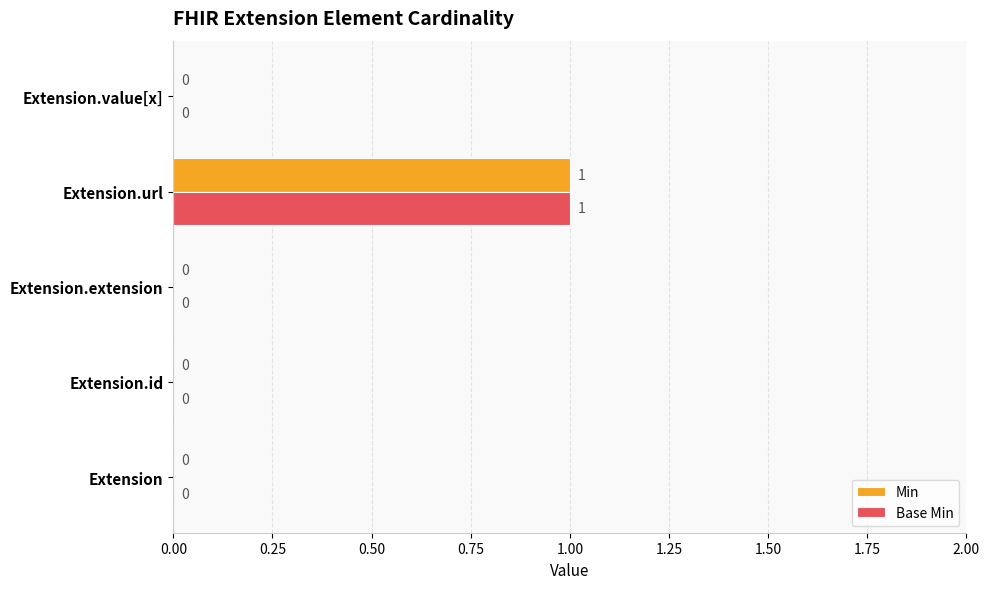

Which label corresponds to the largest value in the chart?

Extension.url